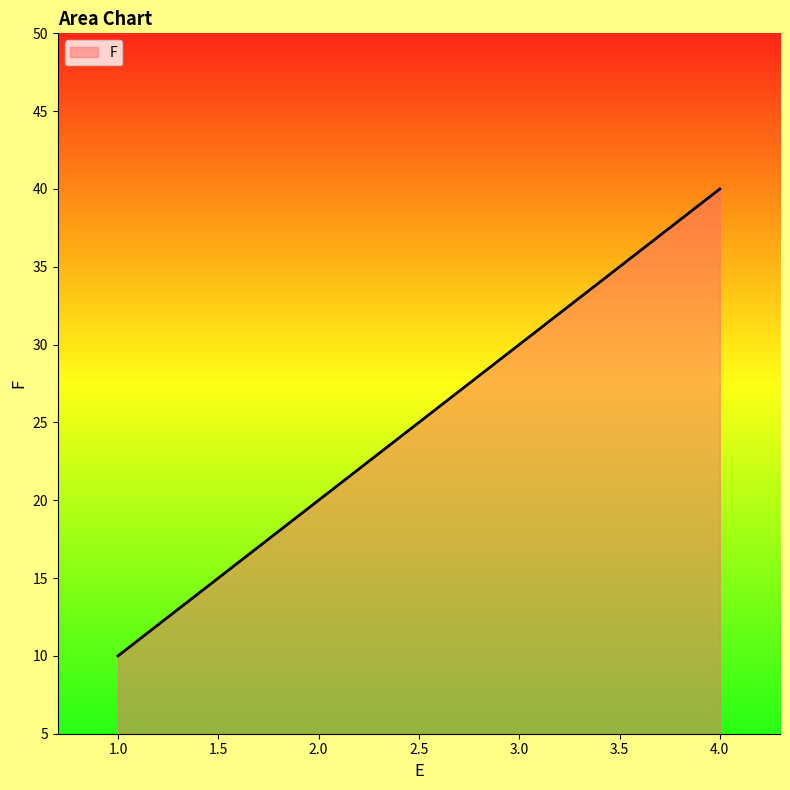

Reading left to right, what are all the values shown in this chart?

10	20	30	40